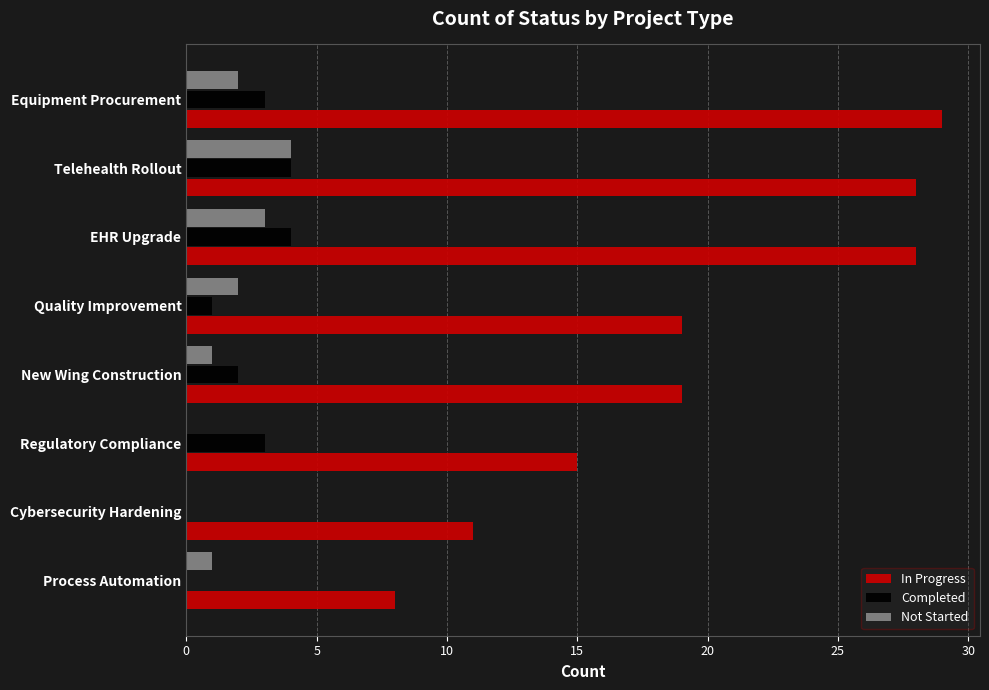

What value does the In Progress series have at Regulatory Compliance, to the nearest 10?

20